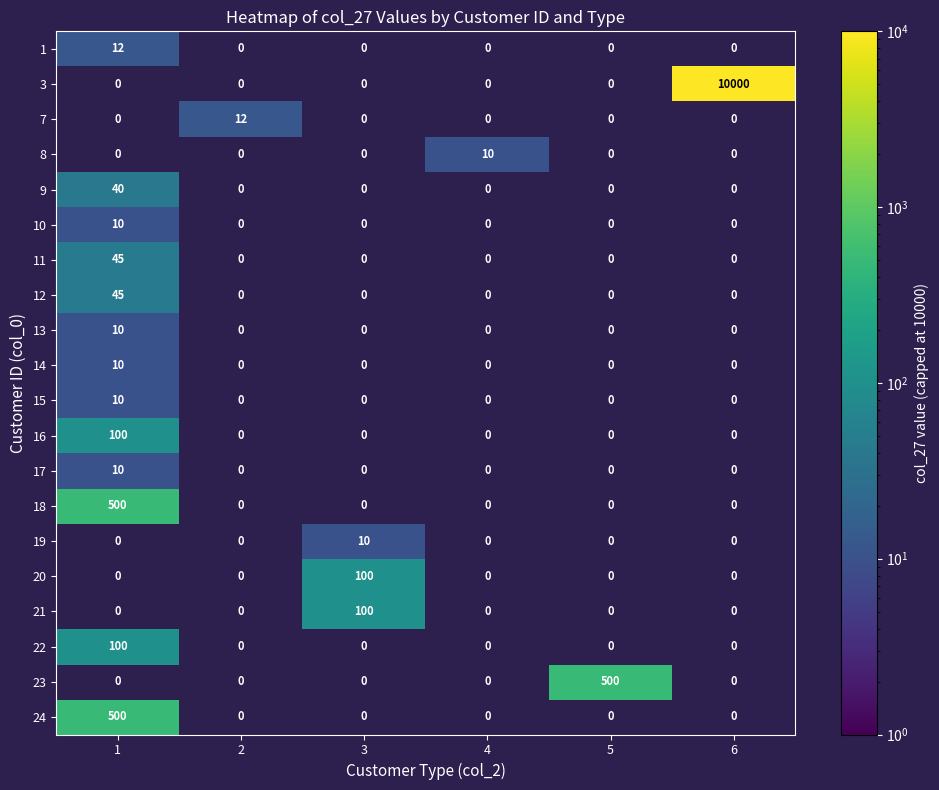

Rank the series at 6 from highest to lowest value.

row_0, row_1, row_2, row_3, row_4, row_5, row_6, row_7, row_8, row_9, row_10, row_11, row_12, row_13, row_14, row_15, row_16, row_17, row_18, row_19